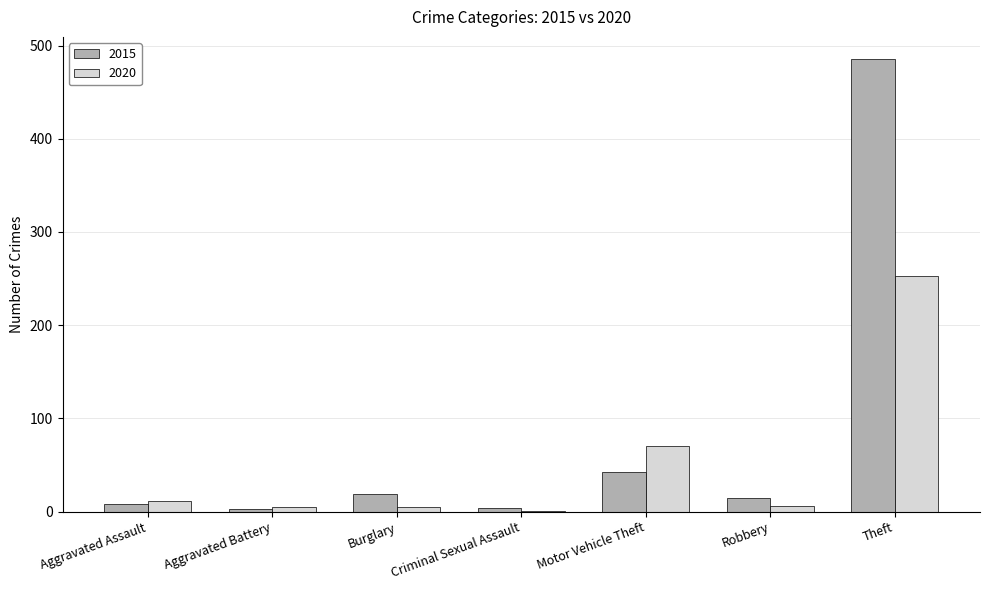

Is the value of 2020 at Aggravated Battery greater than the value of 2015 at Burglary?

No